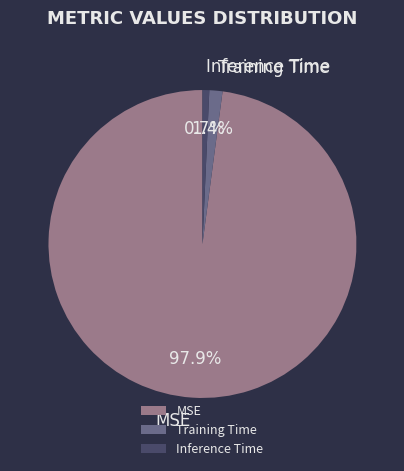

Combined, what portion of the pie is MSE and Training Time?

99.3%